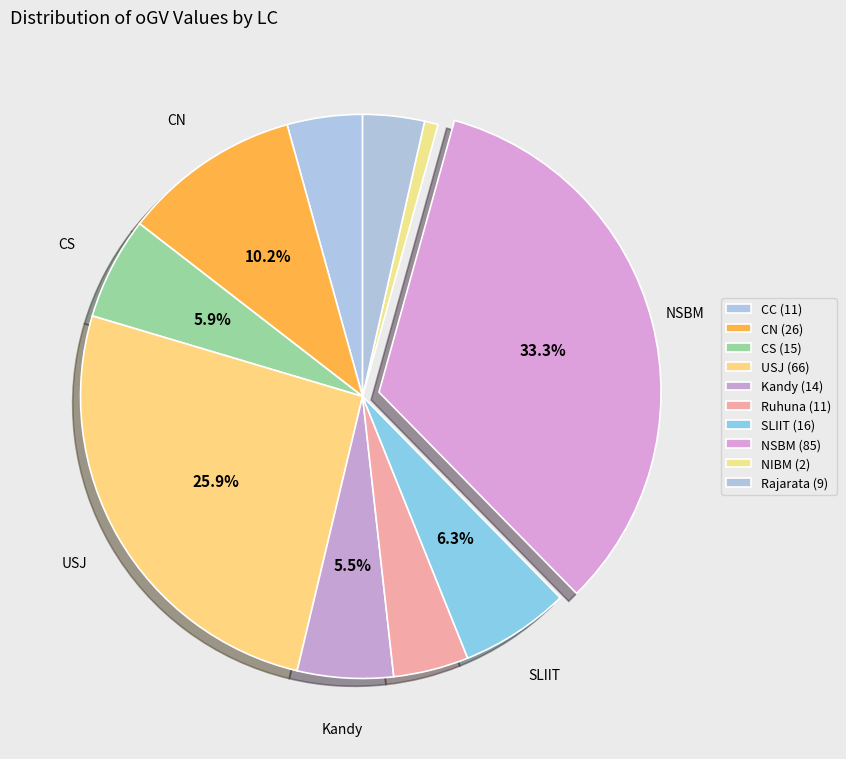

The Rajarata slice represents 18% of the pie. True or false?

False